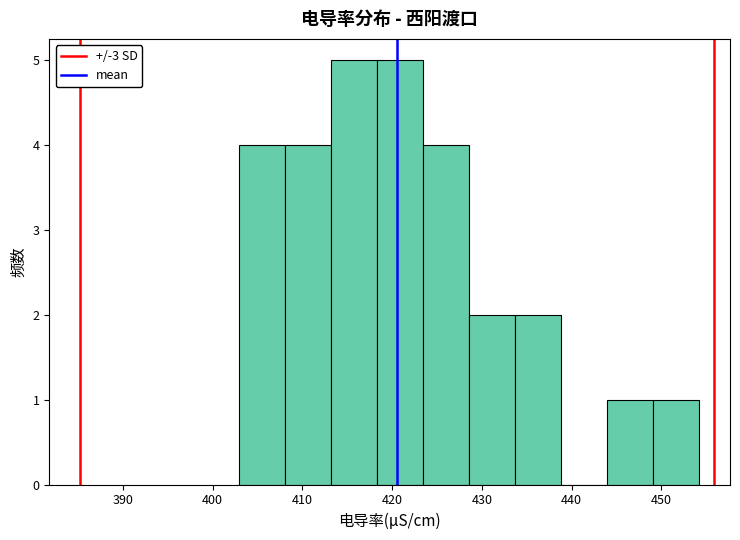

What is the height of the bar covering 418 to 423 on the x-axis? Neither the bar edges nor the heights are printed on the chart, so give them approximately, as read against the axes.

5